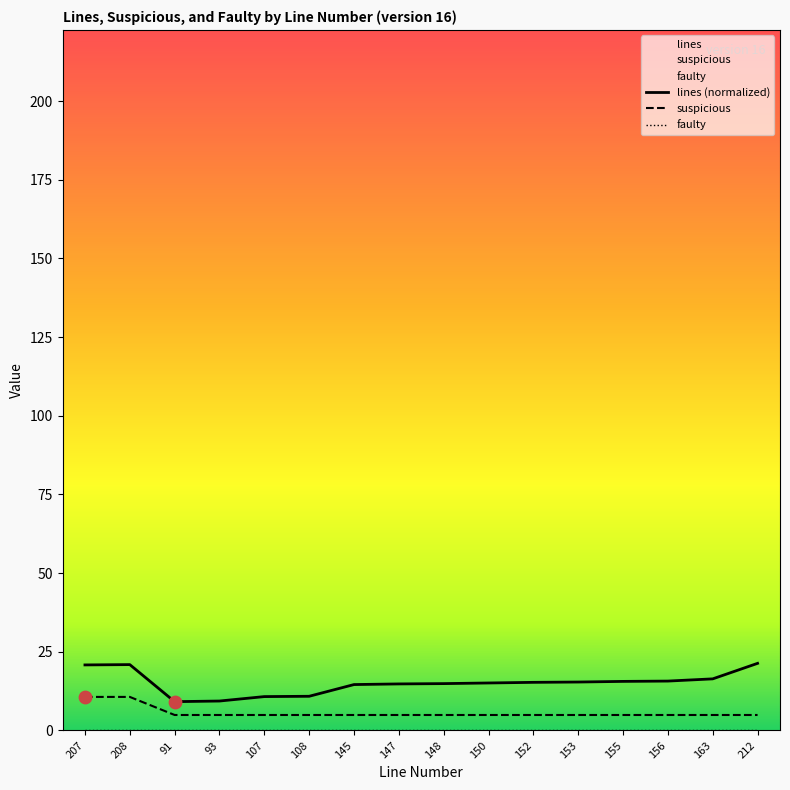

At how many categories does at least one series exceed 15?

9